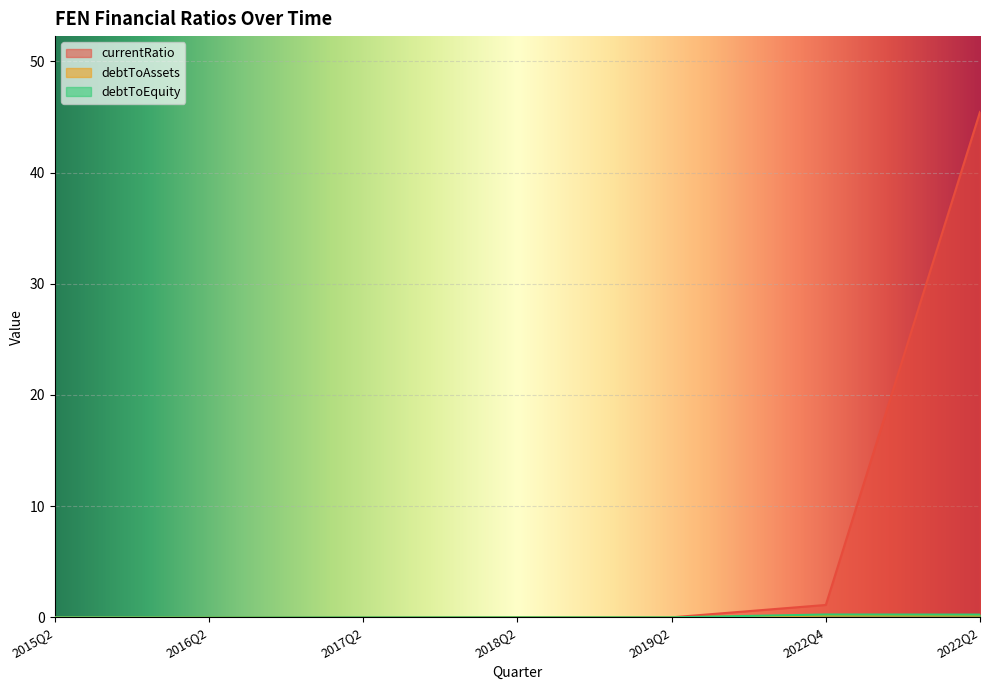

At how many categories does at least one series exceed 26?

1